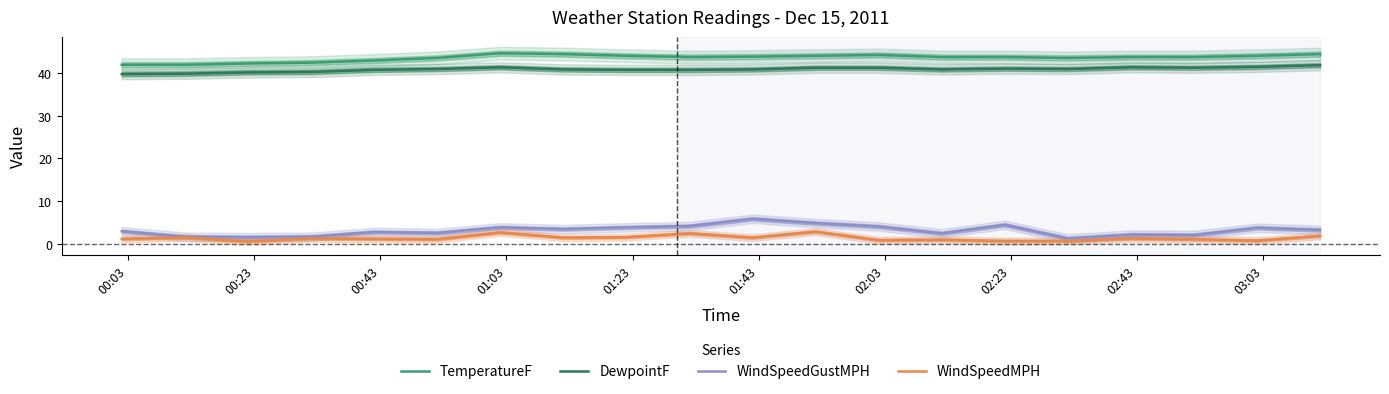

List the series in order of their peak value, highest first.

TemperatureF, DewpointF, WindSpeedGustMPH, WindSpeedMPH